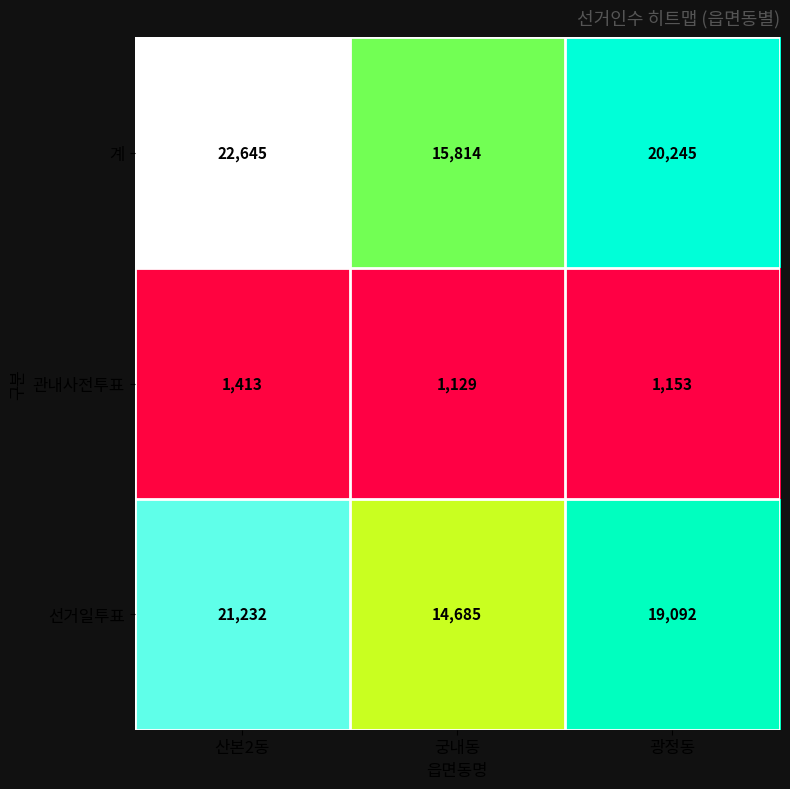

The value of 선거일투표 at 산본2동 is 38006. True or false?

False